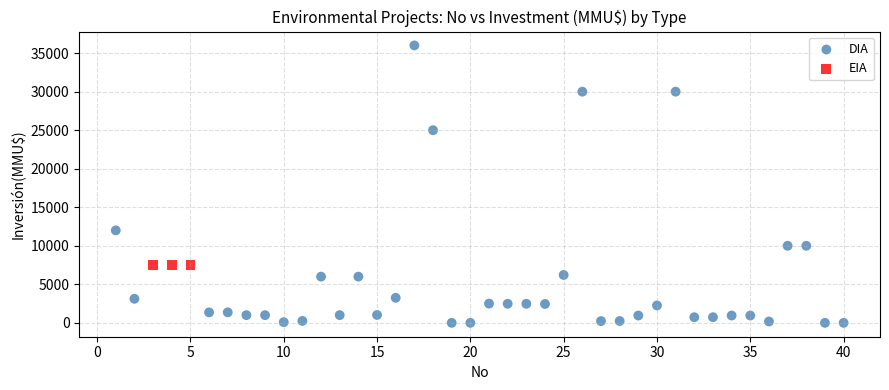

Which series contains the lowest Y value?

DIA